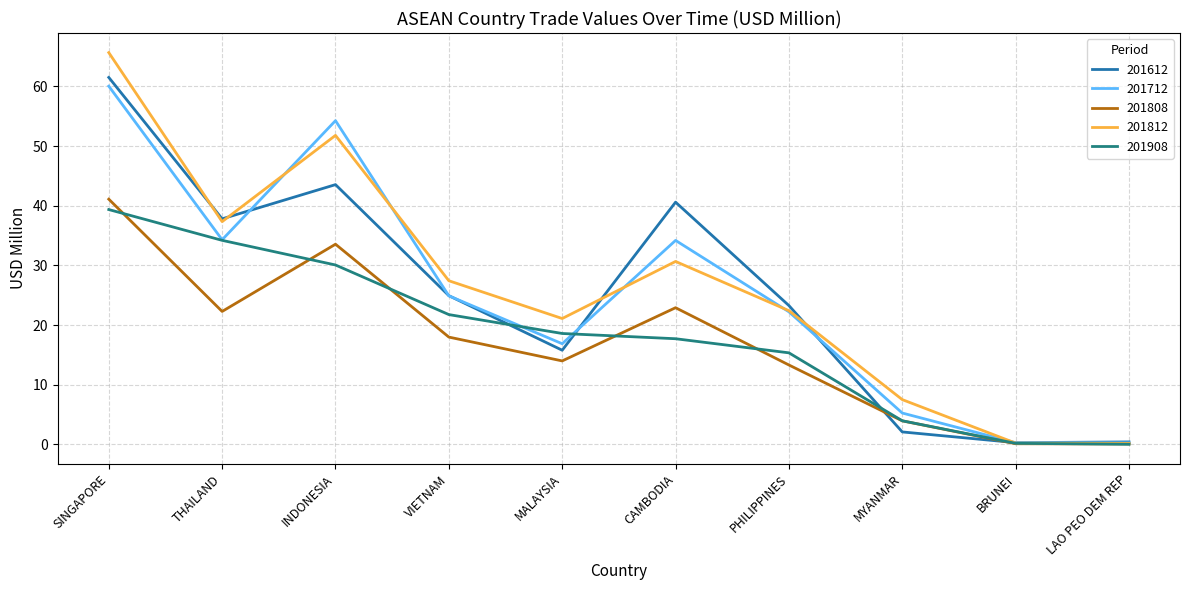

True or false: 201808 has a value of 20.0 at PHILIPPINES.

False